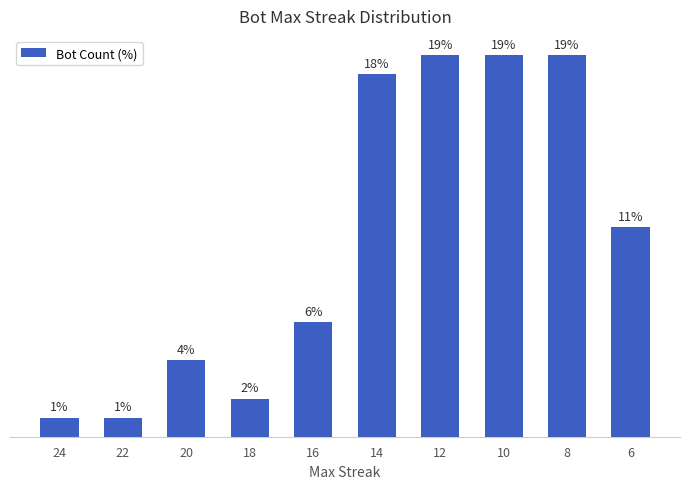

At which category does the chart reach its minimum across all series?

24